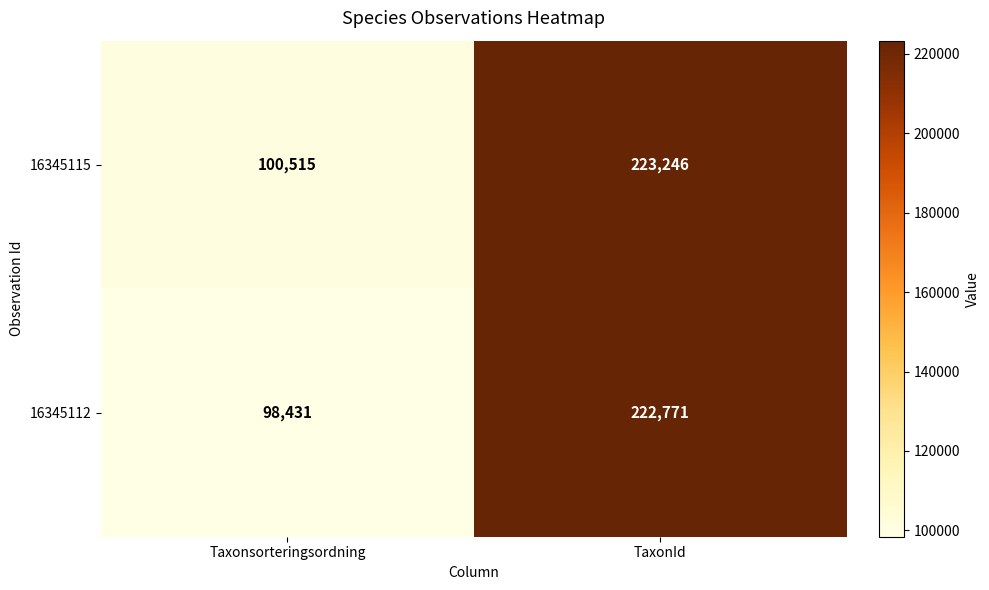

Which series has the largest total across all categories?

16345115